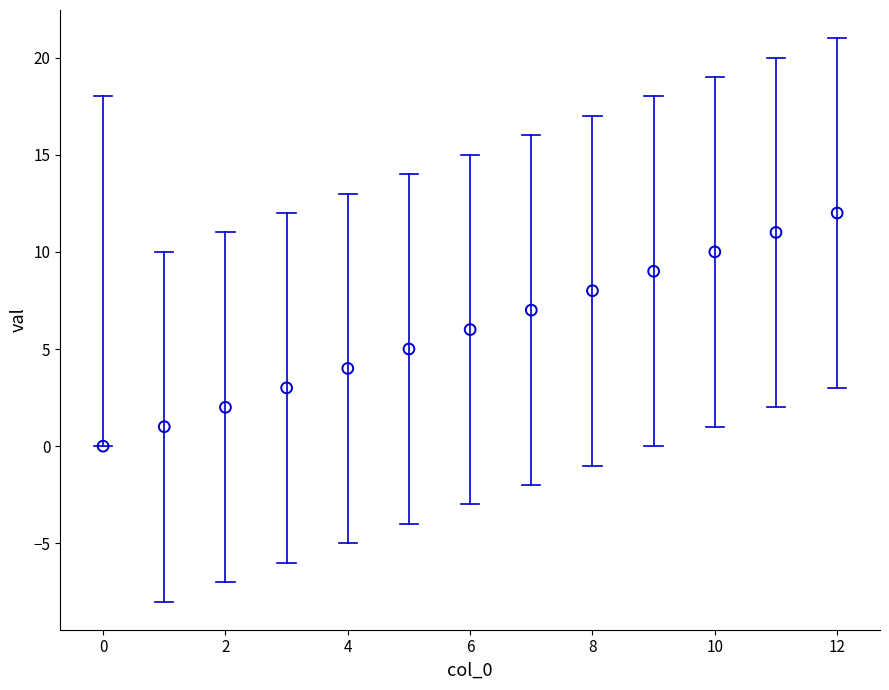

What is the range of Y values (max minus min)?

12